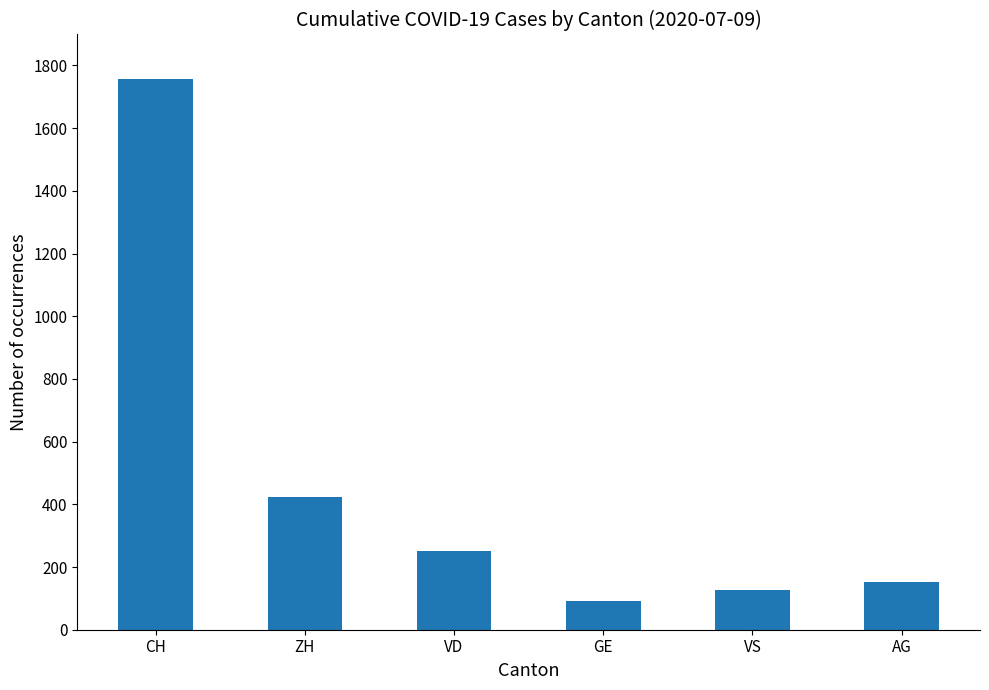

The value at VD is 252. True or false?

True